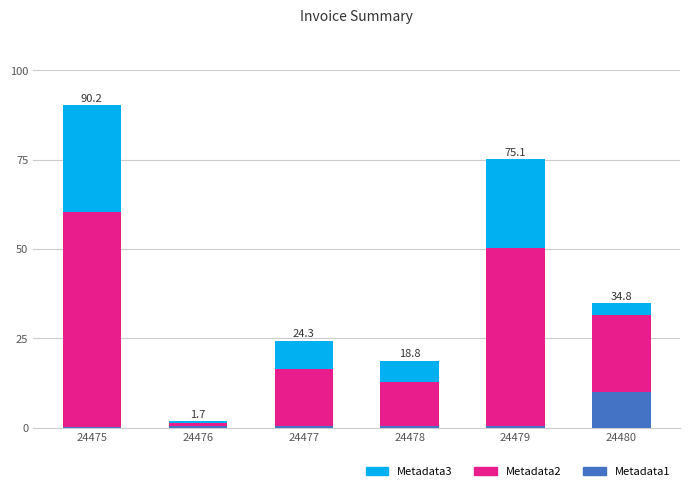

What is the sum of all Metadata1 values?

12.0